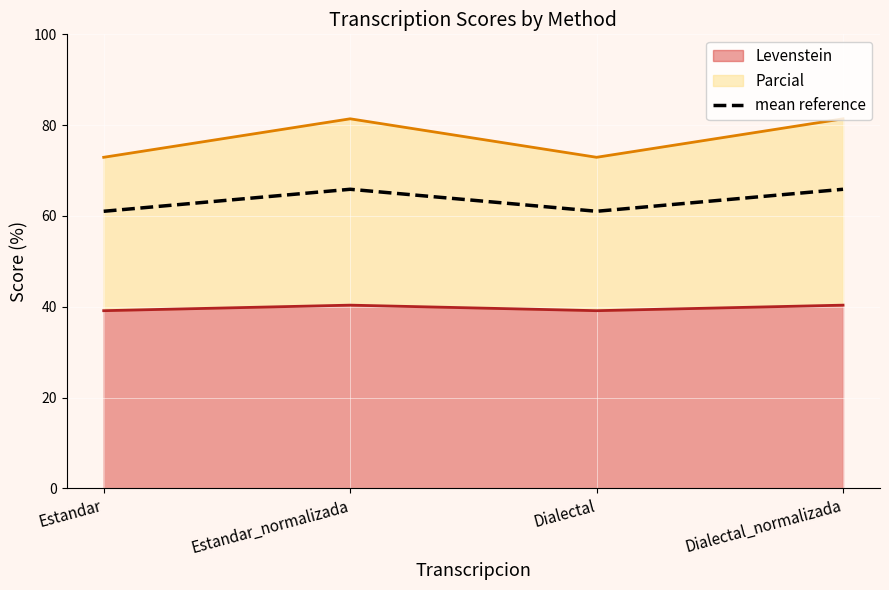

What is the maximum value shown in the chart?

65.9